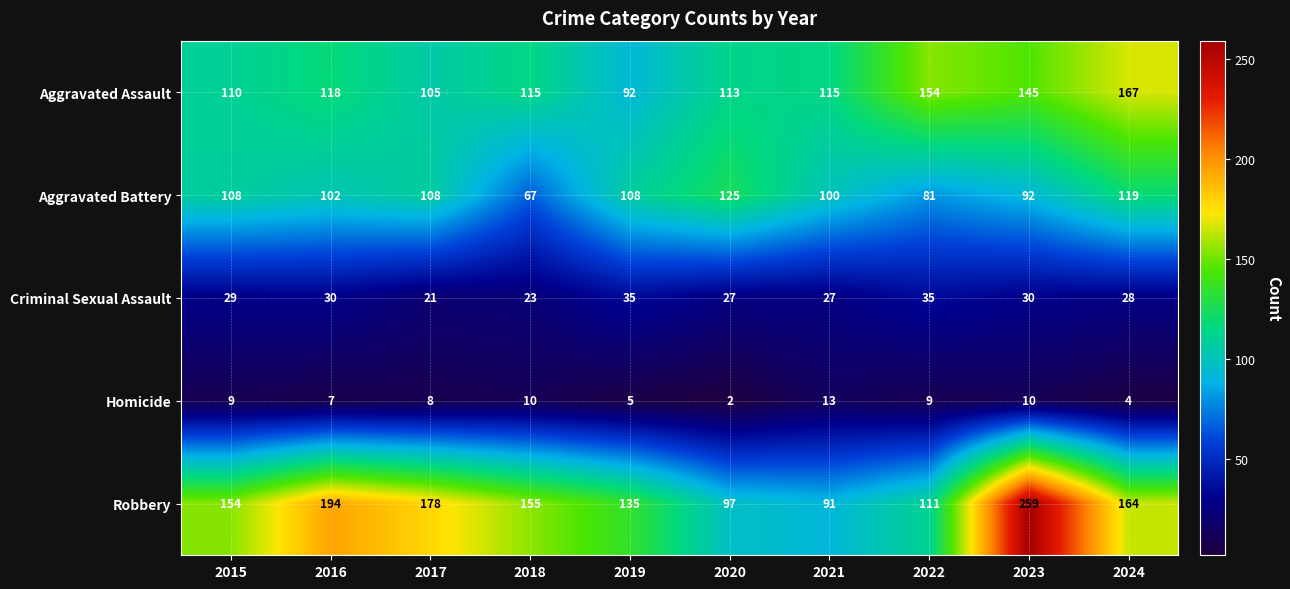

Rank the series by their maximum value, from highest to lowest.

Robbery, Aggravated Assault, Aggravated Battery, Criminal Sexual Assault, Homicide